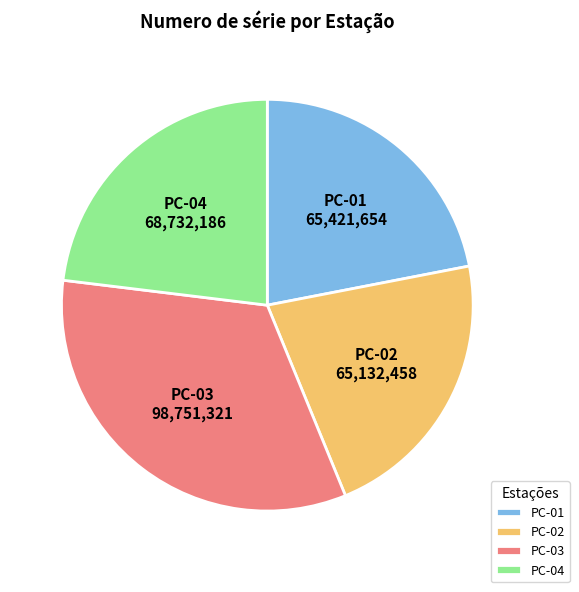

Is the sum of PC-01 and PC-03 greater than half?

Yes